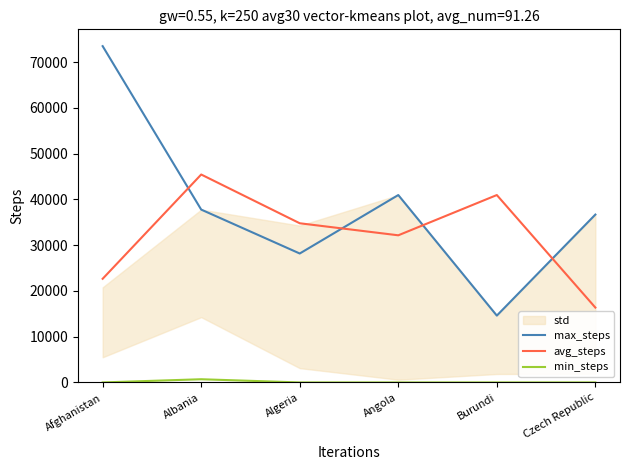

Reading left to right, transcribe all the data shown in this chart.

max_steps: Afghanistan=73479	Albania=37766	Algeria=28171	Angola=40945	Burundi=14604	Czech Republic=36679
avg_steps: Afghanistan=22651	Albania=45431	Algeria=34779	Angola=32148	Burundi=40945	Czech Republic=16357
min_steps: Afghanistan=0	Albania=698	Algeria=0	Angola=0	Burundi=0	Czech Republic=0